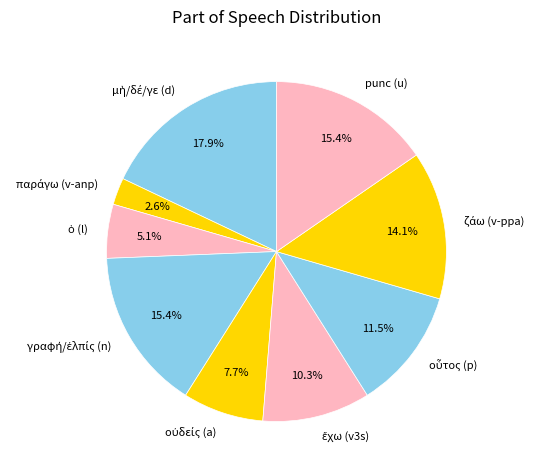

Does any single category account for the majority?

No